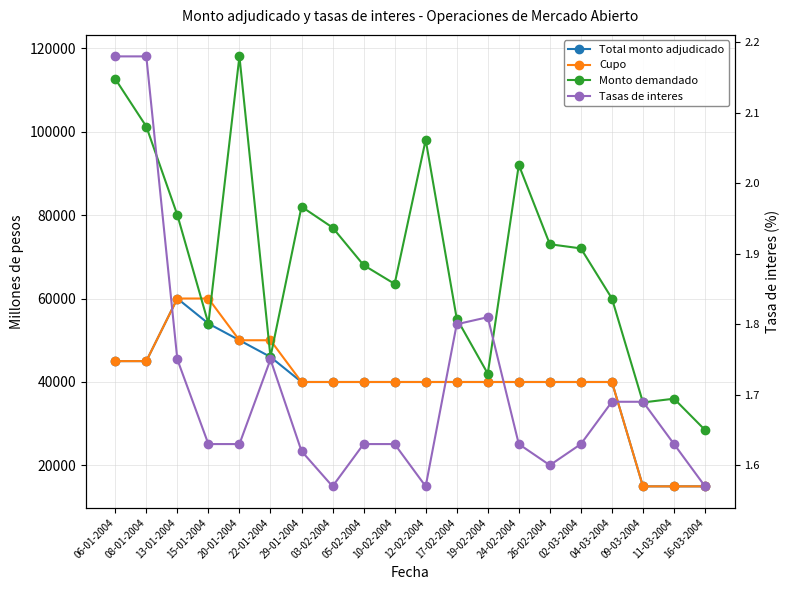

What is the difference between the second highest and minimum values in the Total monto adjudicado series?

39000.0